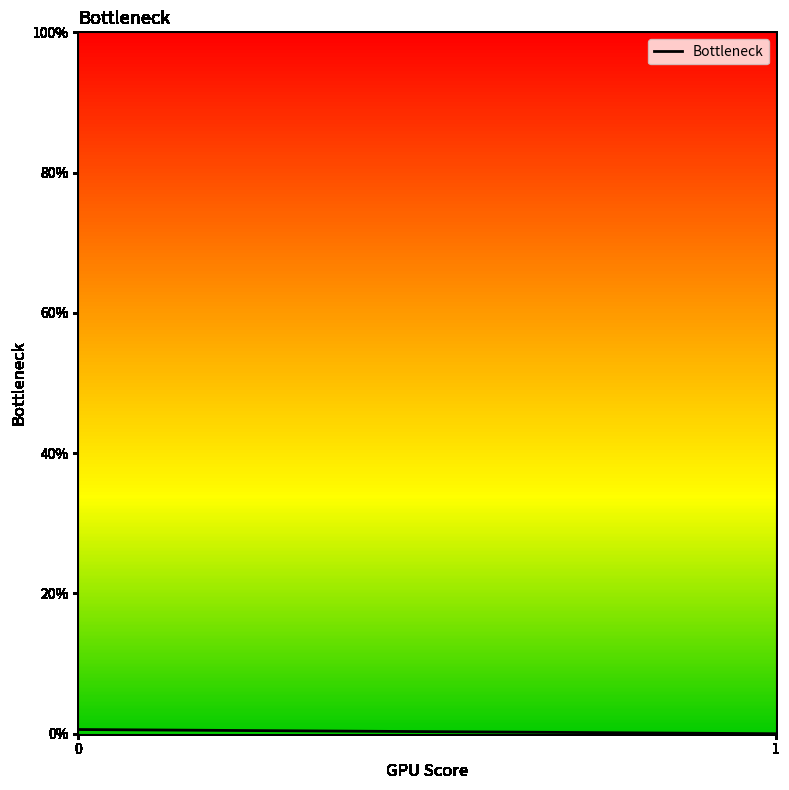

Is it true that the value at 1 is 0.0?

True